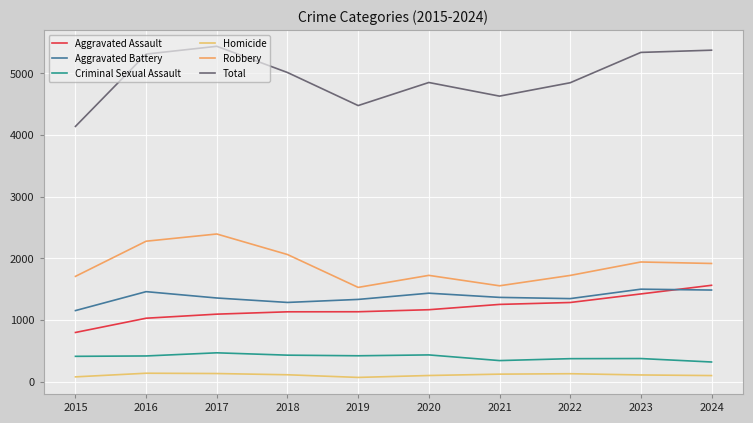

How many lines are shown in the chart?

6